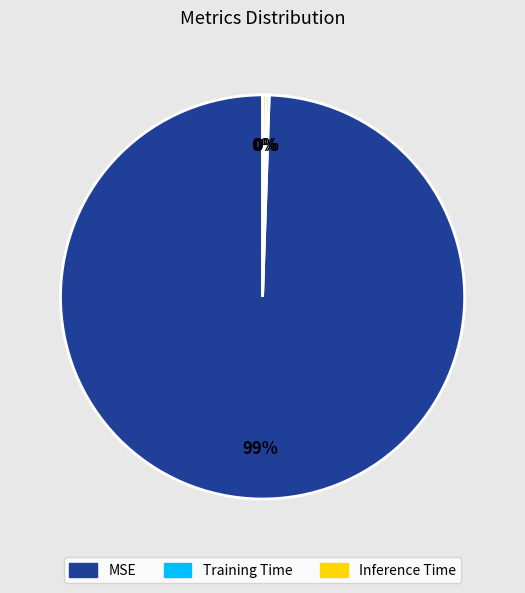

What is the largest slice in the pie chart?

MSE